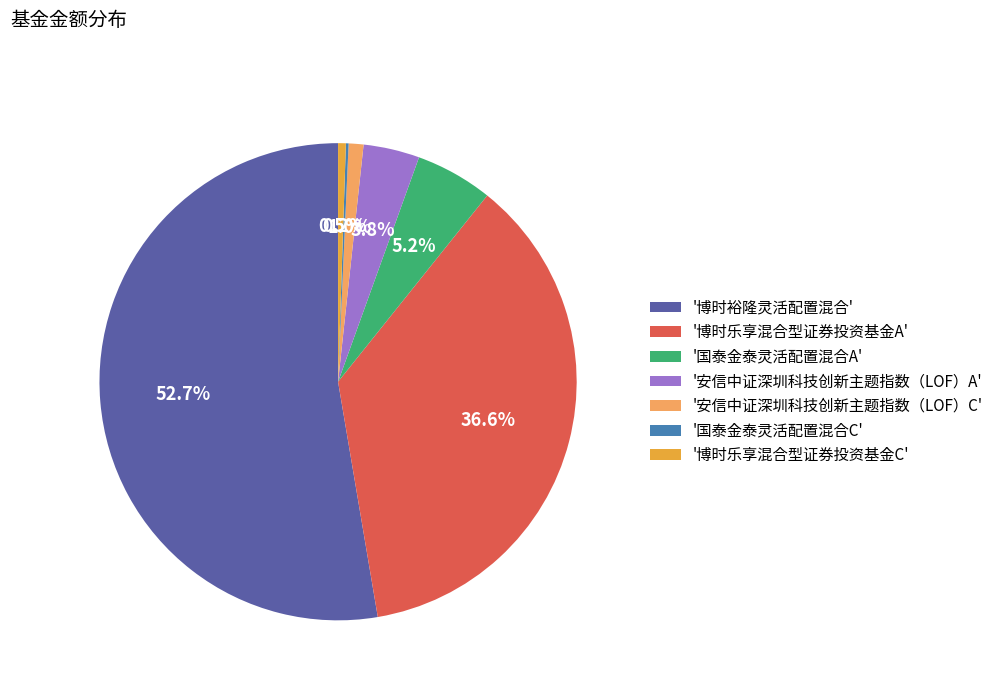

Which slice is the largest?

'博时裕隆灵活配置混合'